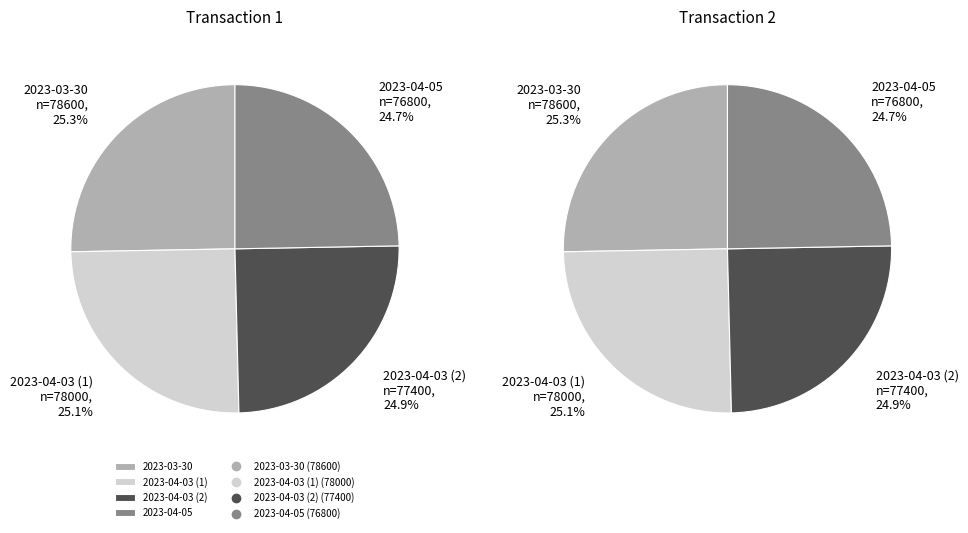

Which has a higher value, 2 or 3?

2